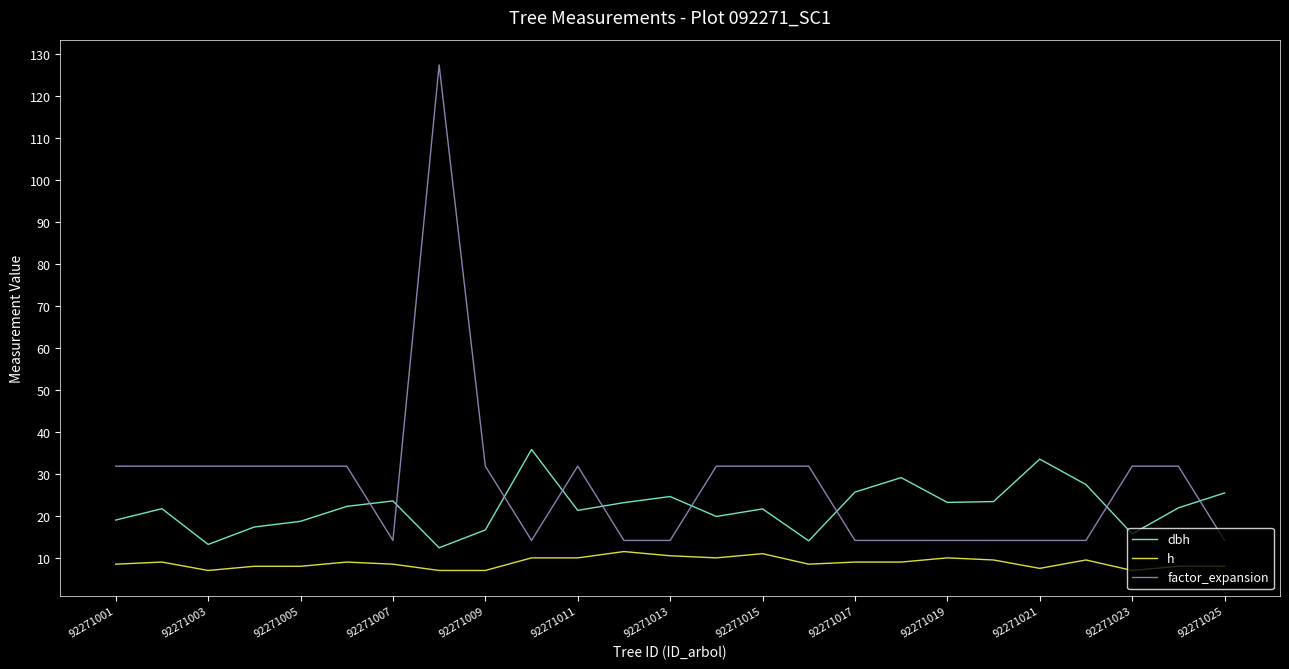

True or false: factor_expansion and h intersect in this chart.

False